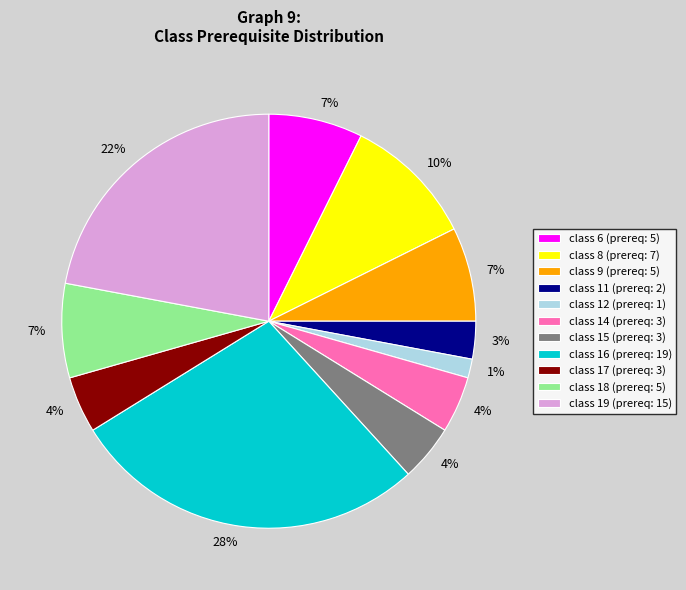

To the nearest percent, what is the average slice percentage?

9%